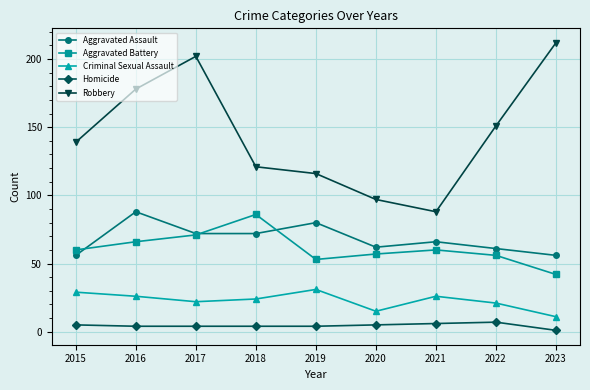

How many series are shown in this chart?

5